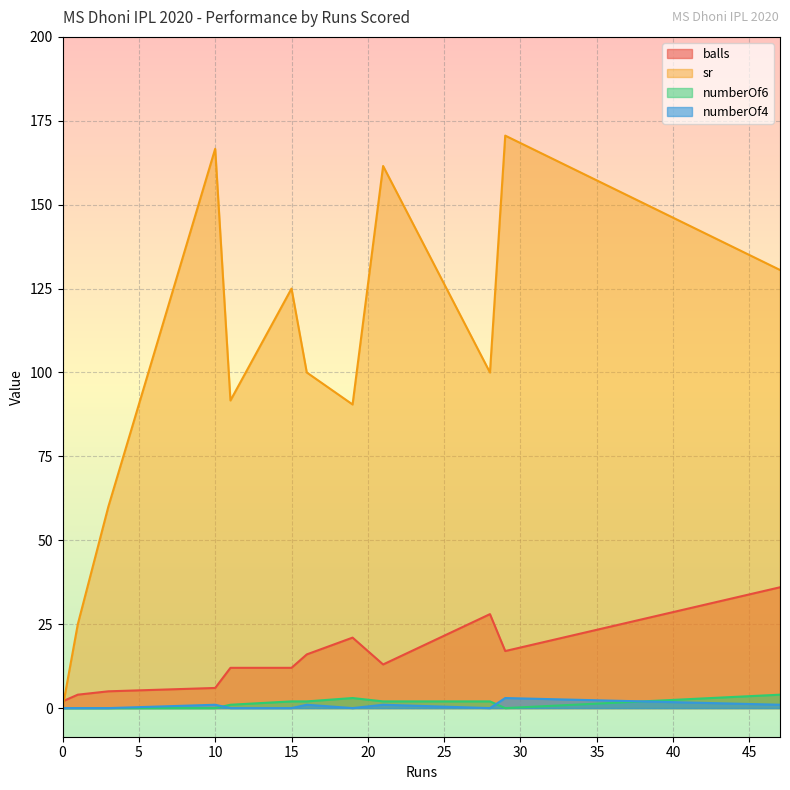

At which category does numberOf6 reach its first local valley?

1